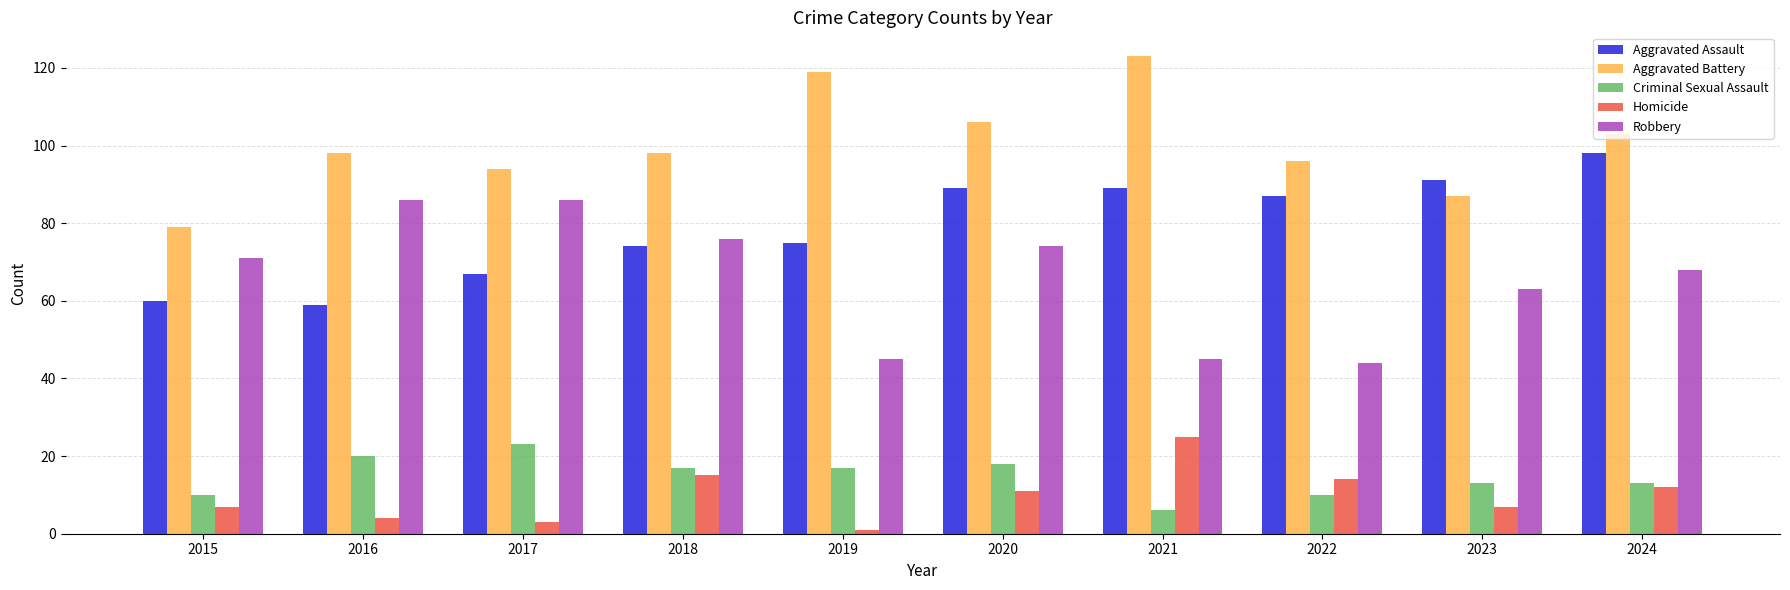

At which category does the chart reach its peak across all series?

2021